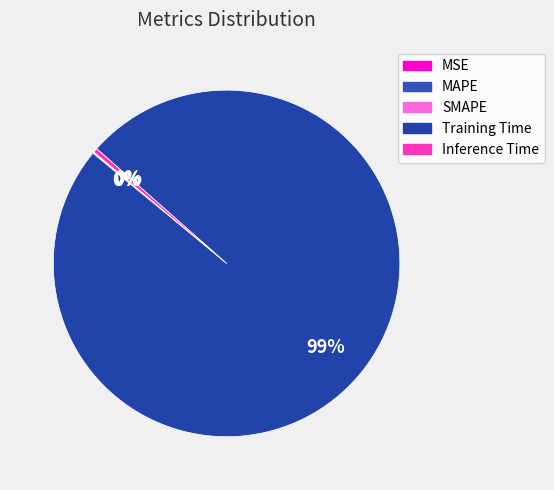

True or false: MAPE accounts for 0% of the total.

True